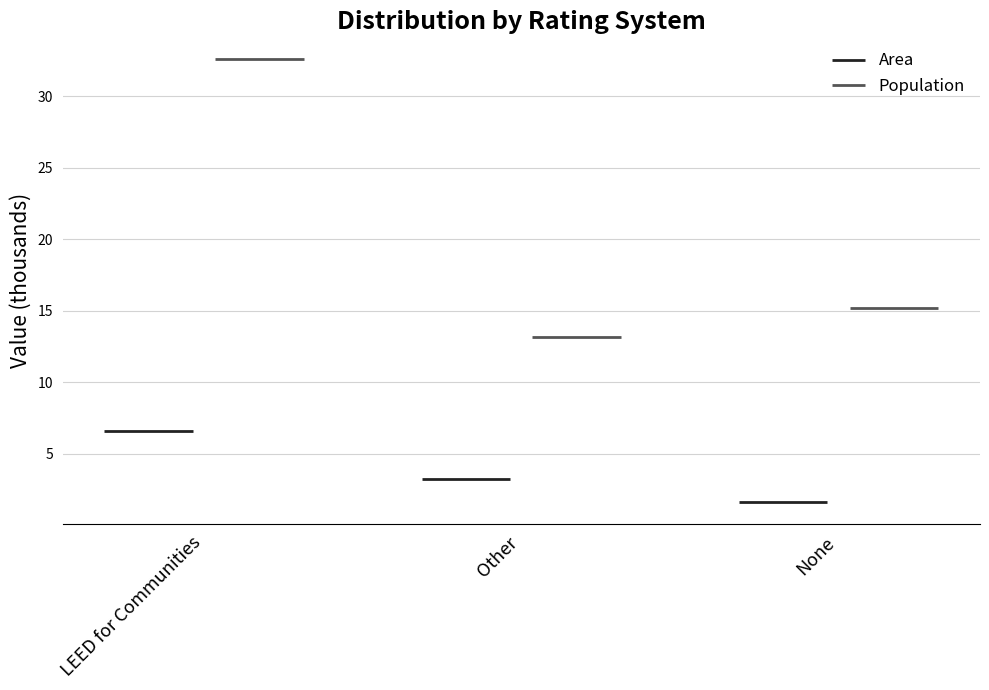

At Other, list the series in order from smallest to largest.

Area, Population